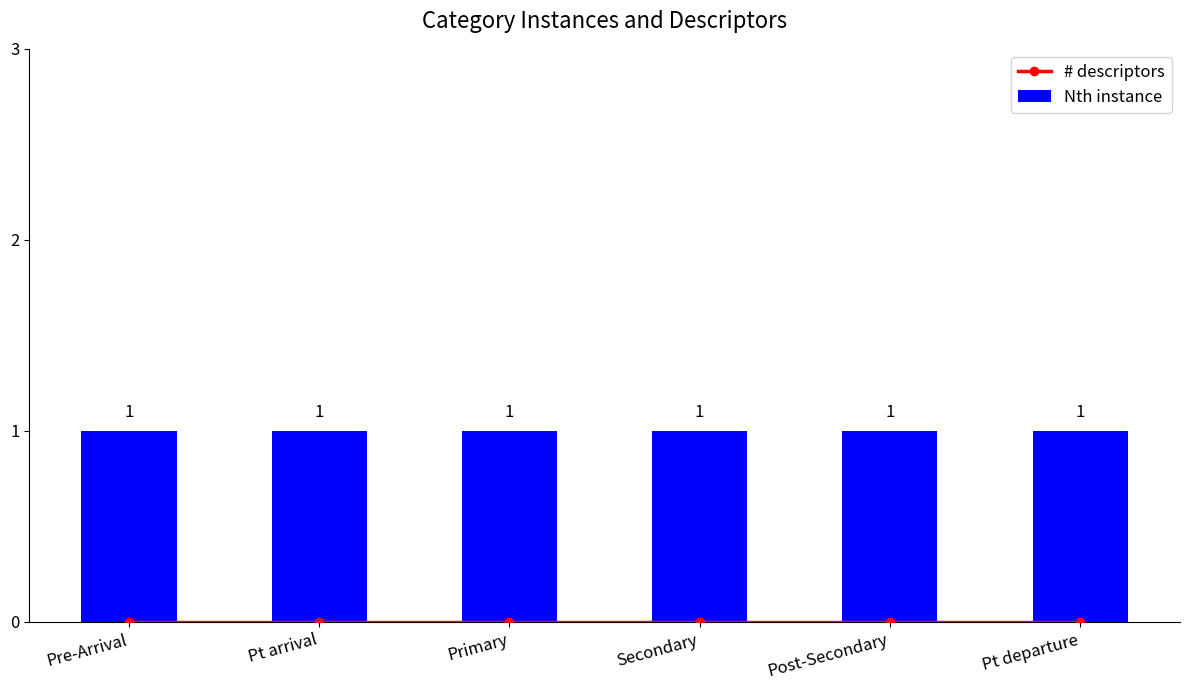

What is the difference between the highest and lowest values at Primary?

1